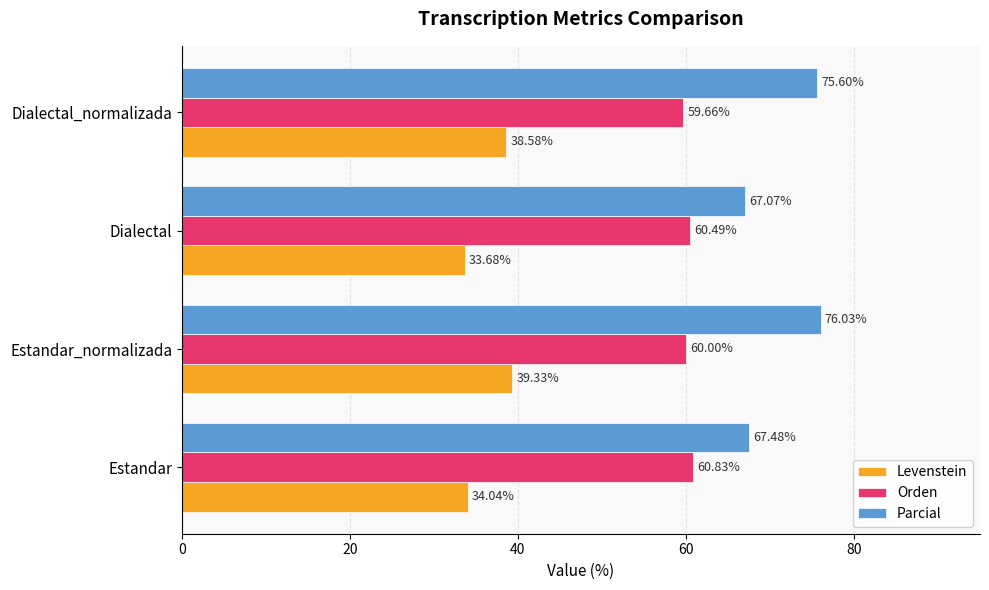

Which series changed the most between Estandar and Estandar_normalizada?

Parcial